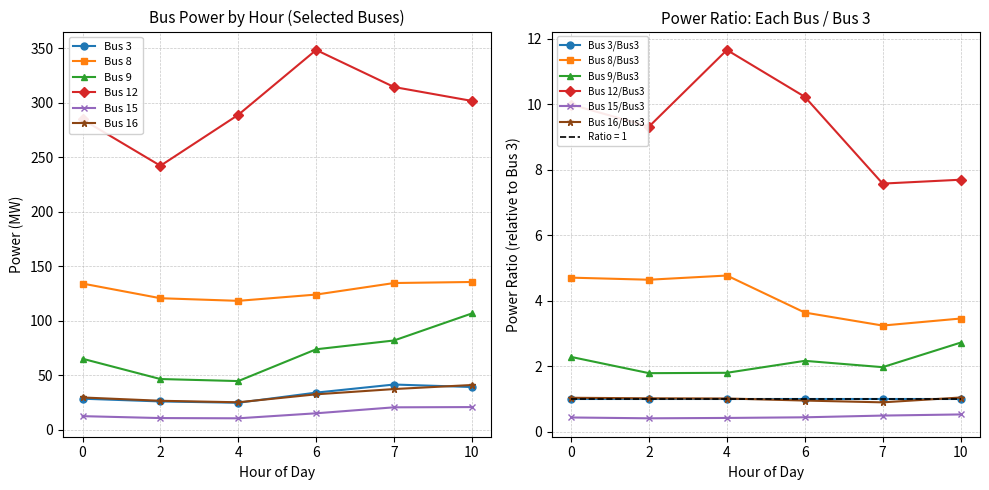

Count the number of data series in this chart.

6